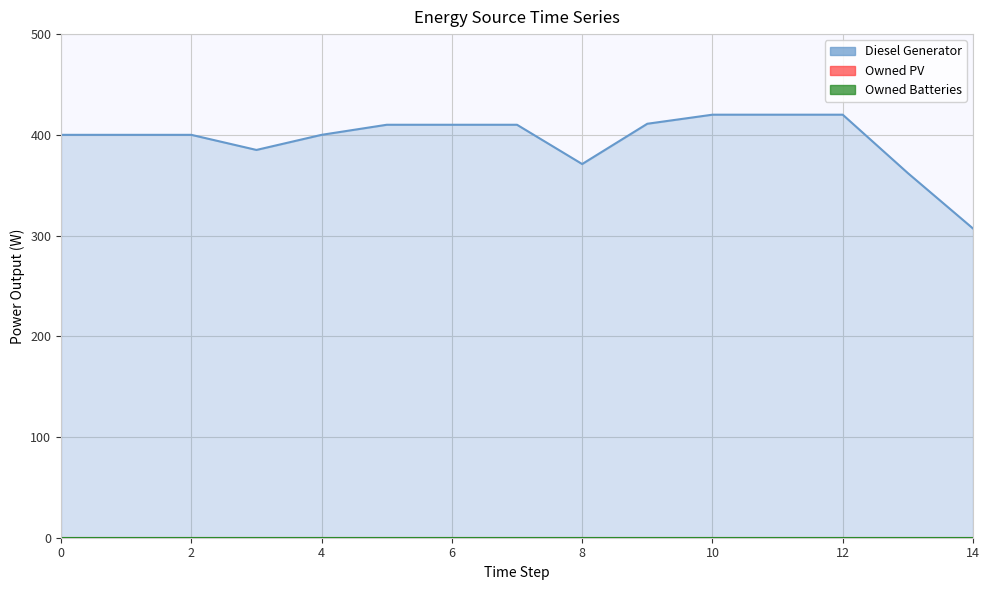

Is the value of Diesel Generator at 7 greater than the value of Owned Batteries at 1?

Yes